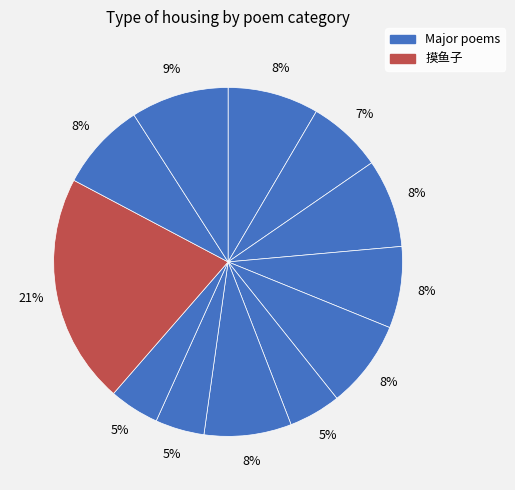

How many segments does this pie chart have?

12